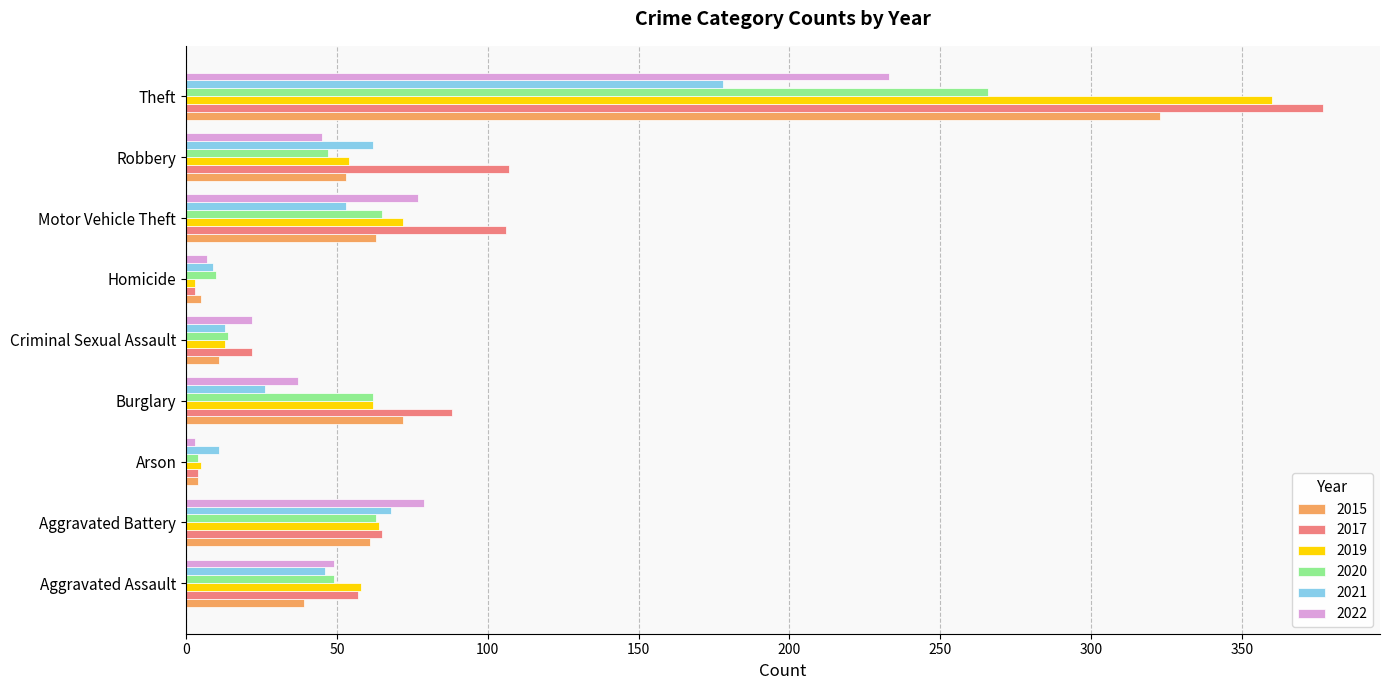

What is the difference between the highest and lowest values at Robbery?

62